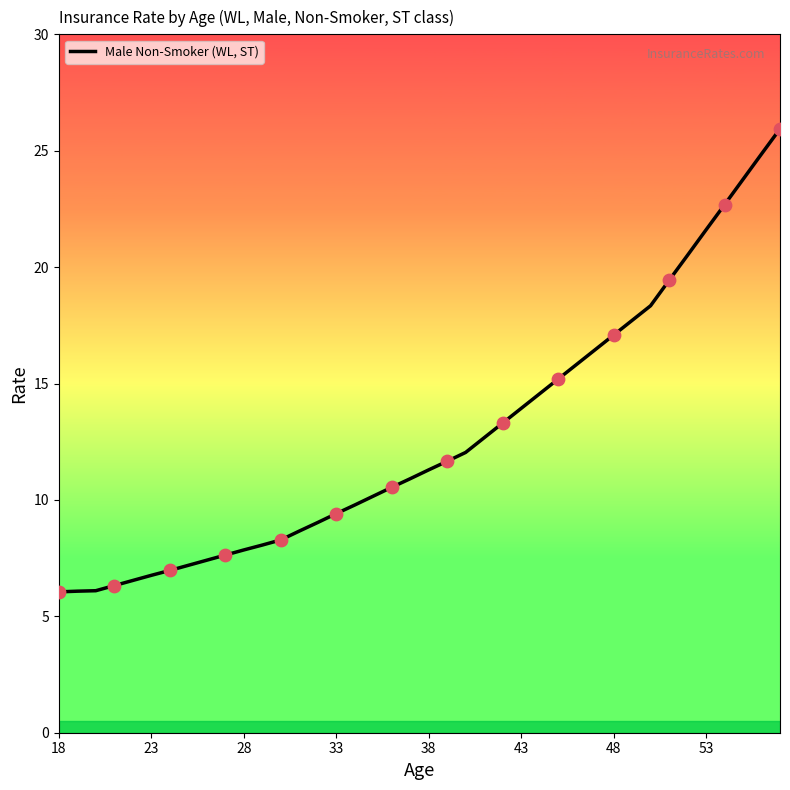

What is the difference between the maximum and minimum values?

19.9